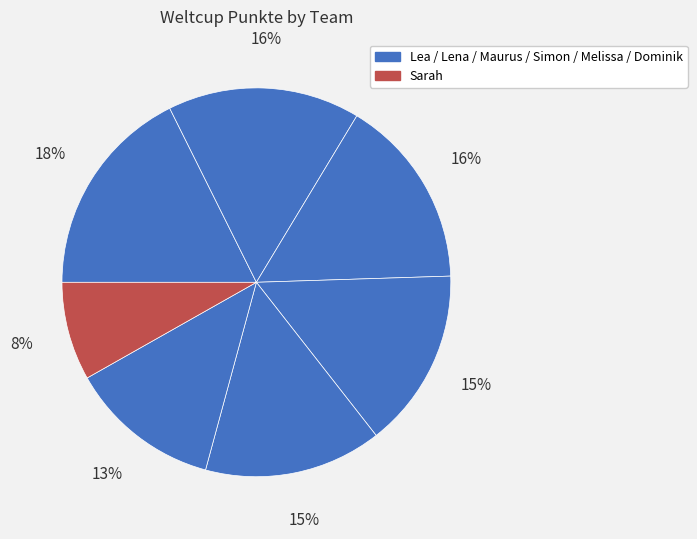

How many segments does this pie chart have?

7